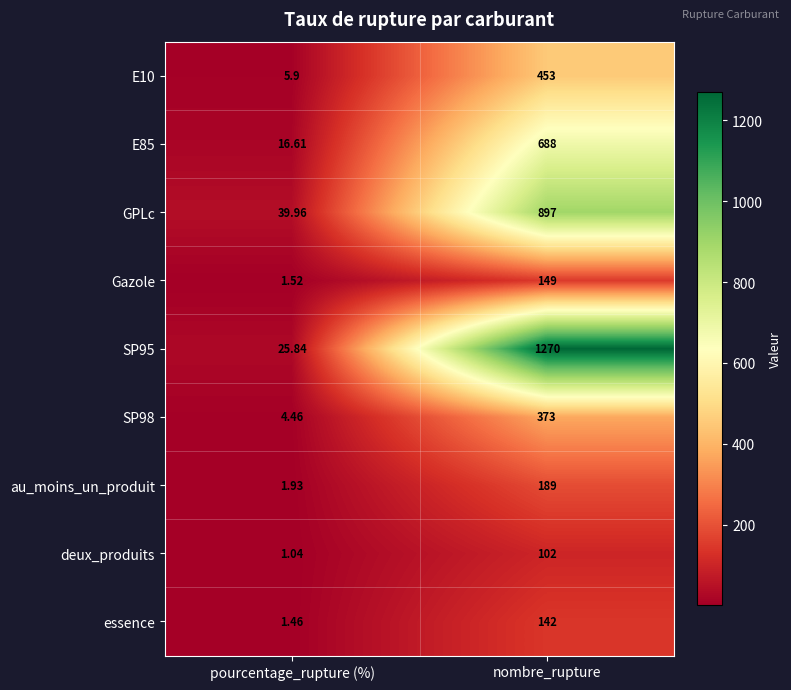

At which category does the chart reach its minimum across all series?

pourcentage_rupture (%)